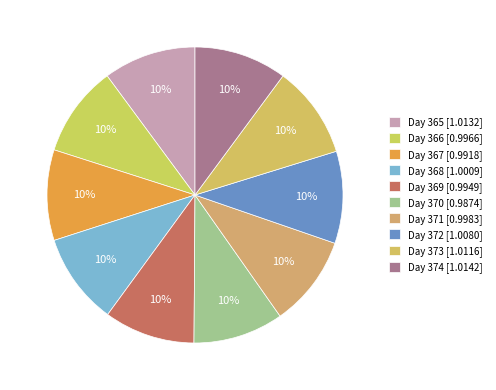

How many segments does this pie chart have?

10